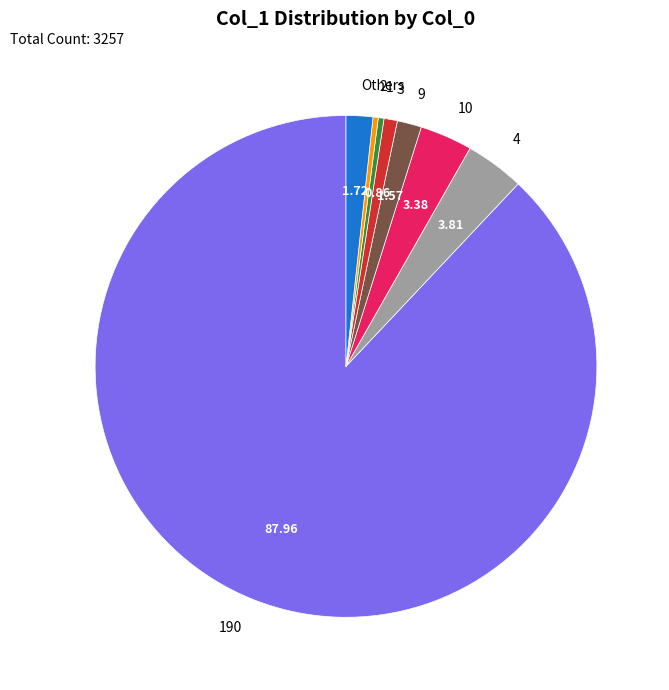

Is the sum of Others and 9 greater than half?

No